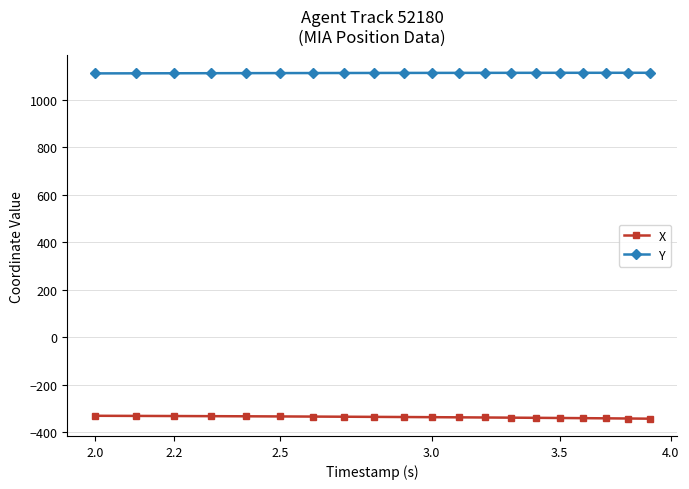

At how many categories does at least one series exceed 539?

20